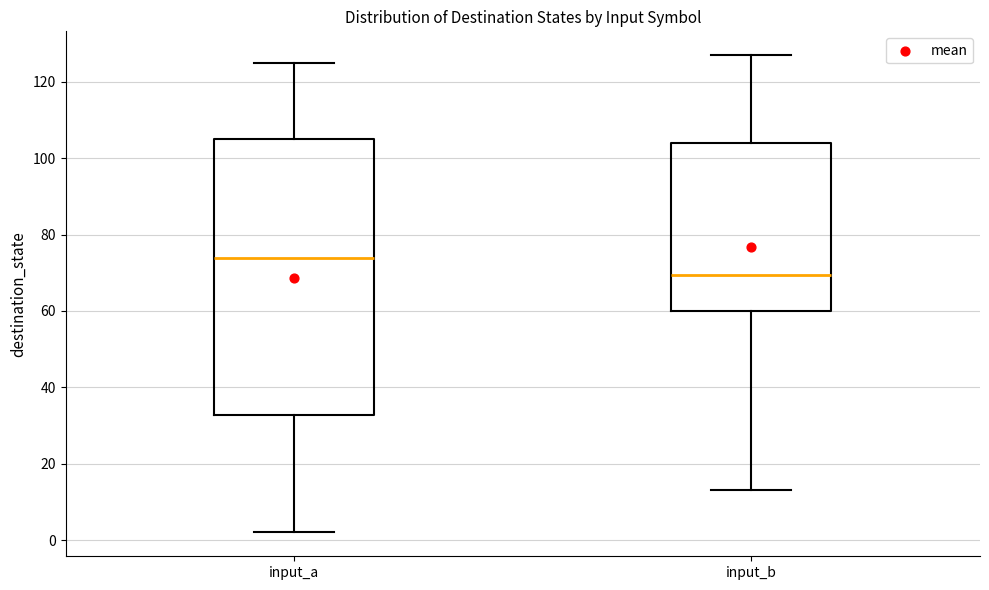

Comparing the boxes themselves (not the whiskers), which one is the tallest?

input_a